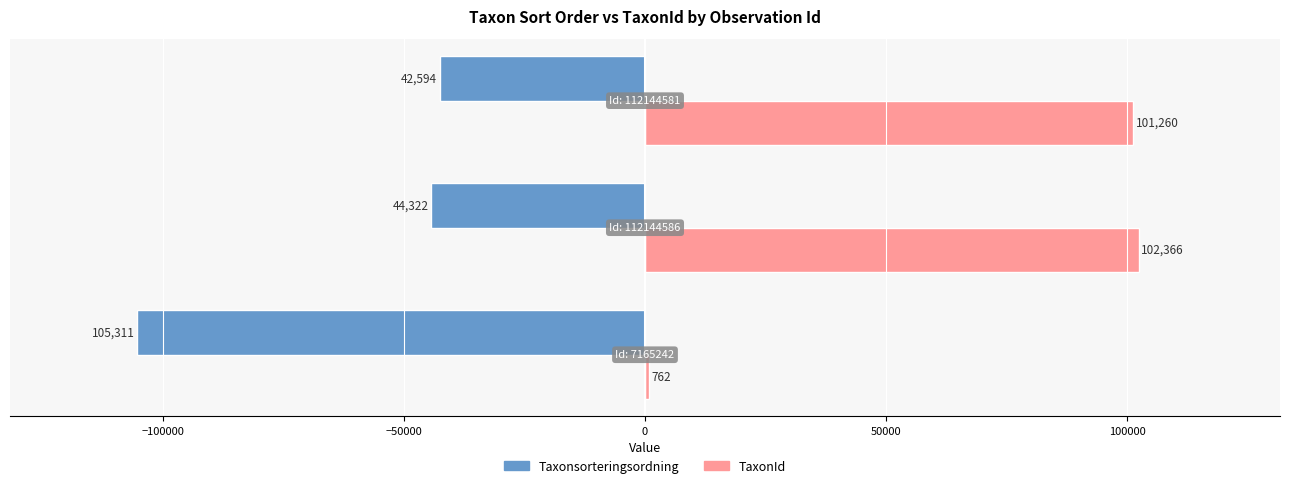

What is the sum of all Taxonsorteringsordning values?

-192227